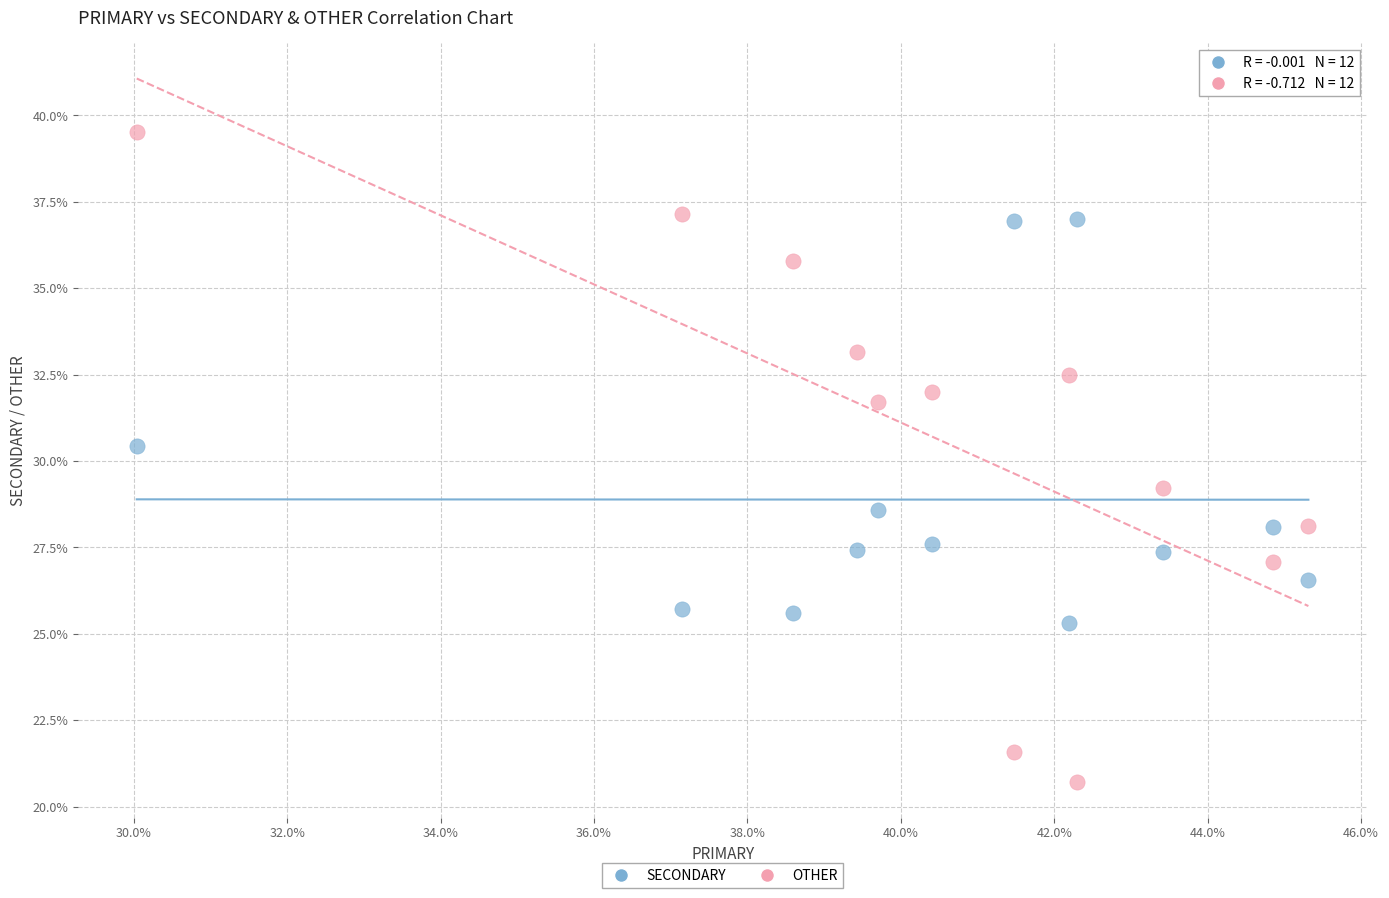

Which series contains the lowest Y value?

OTHER